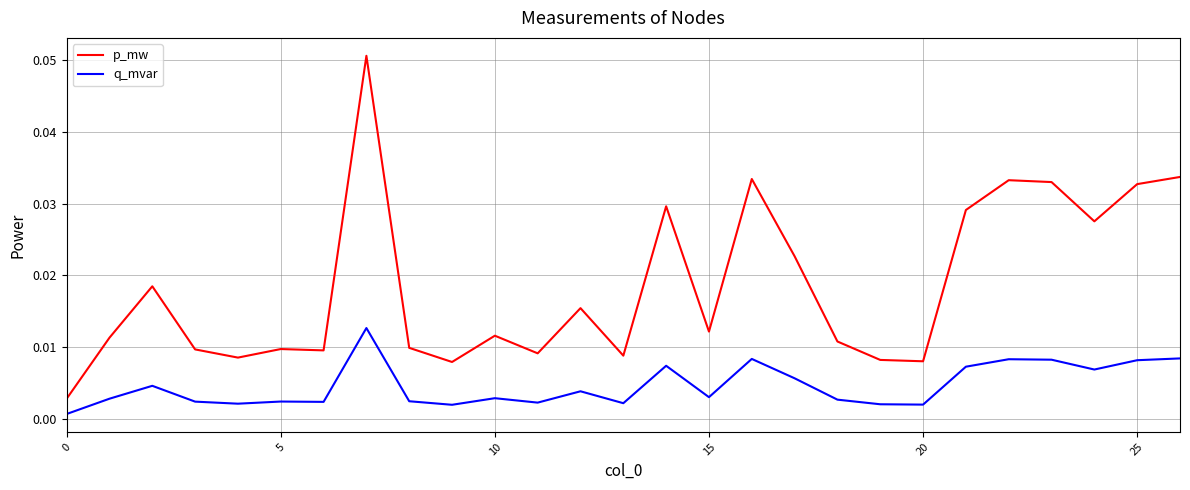

List the series in order of their overall mean, highest first.

p_mw, q_mvar